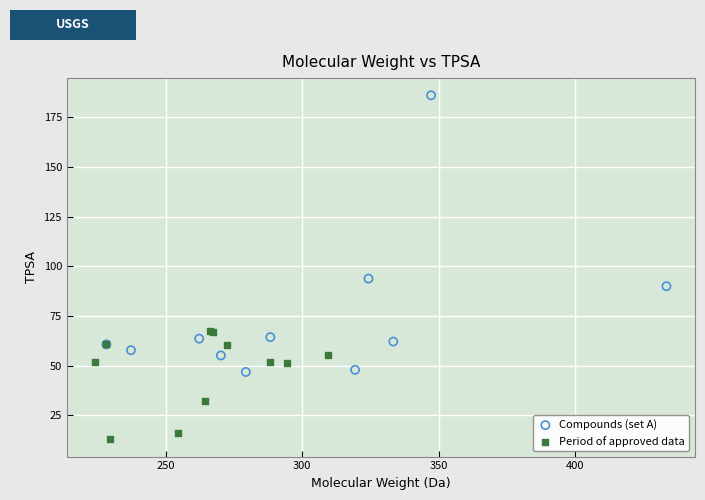

Which series reaches the minimum Y coordinate?

Period of approved data